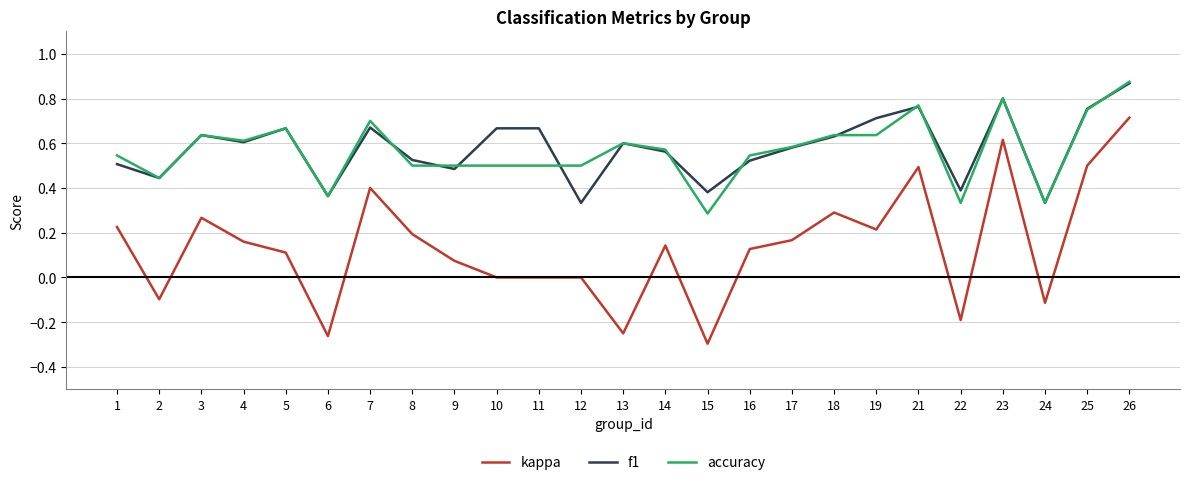

Which series has the widest spread of values?

kappa